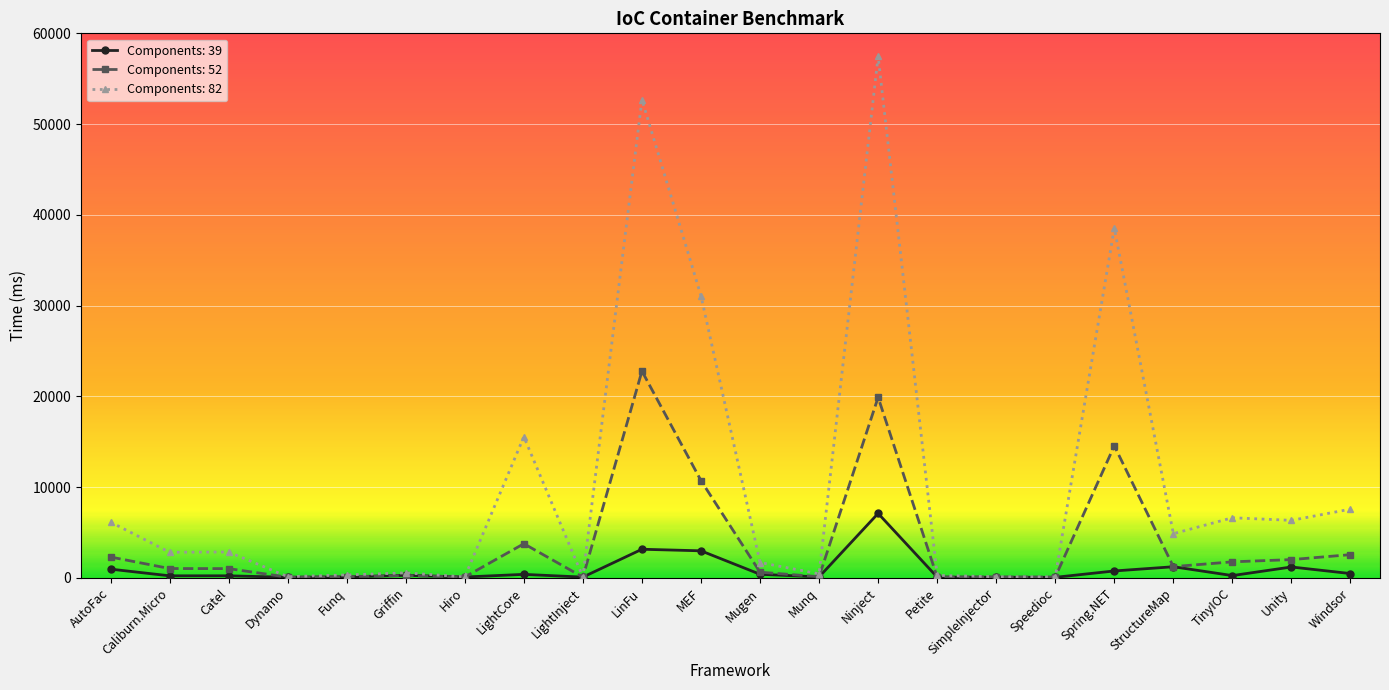

What is the label of the 13th point from the left?

Munq